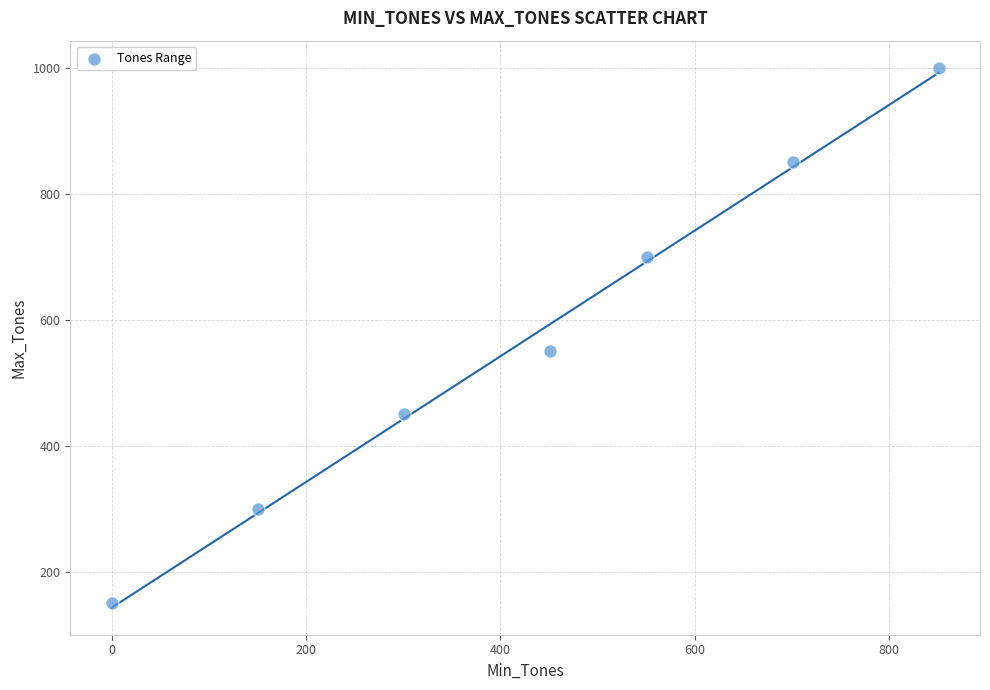

What Y value in the scatter plot is closest to 575?

550